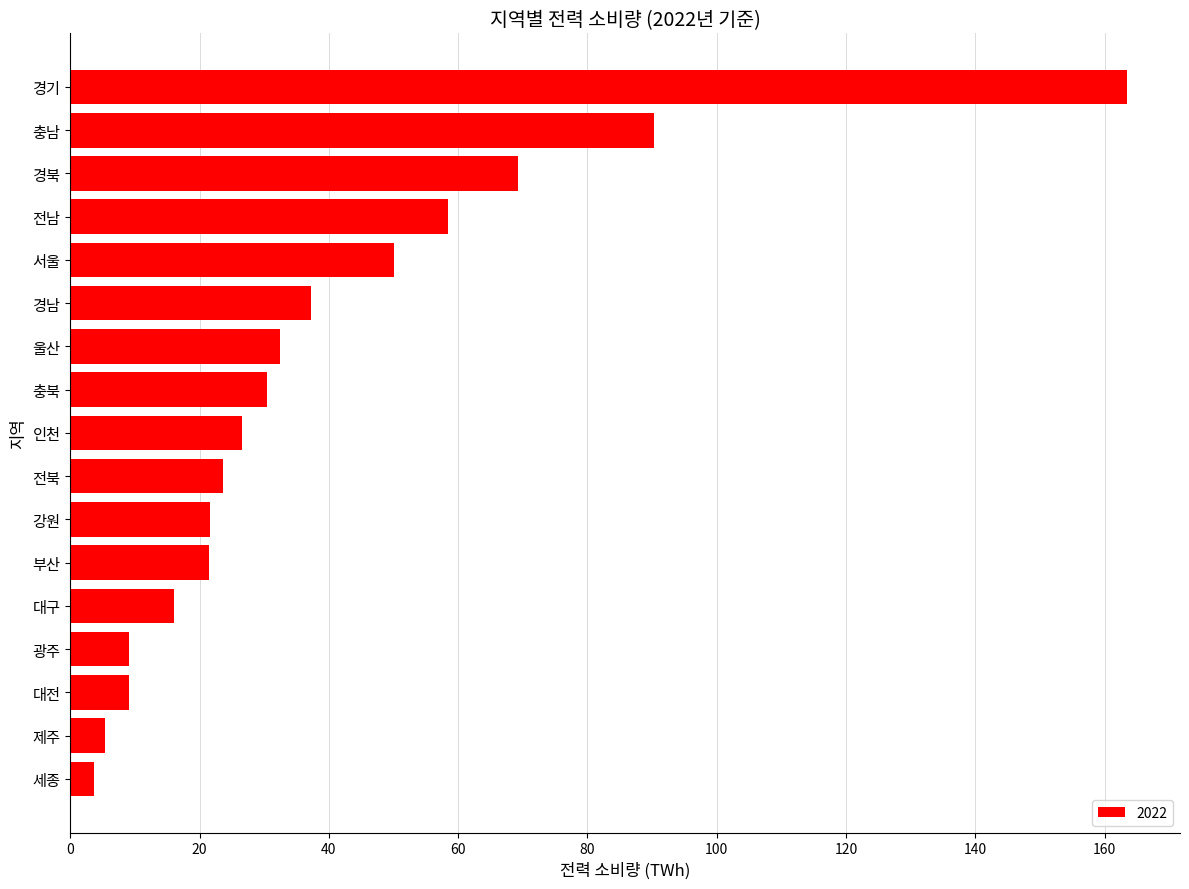

What is the average value?

39.3